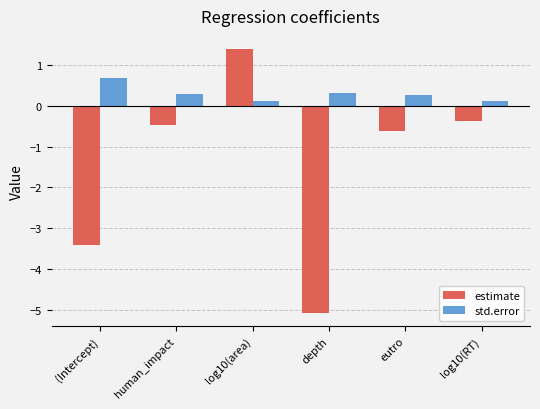

What are all the series names shown in the legend?

estimate, std.error